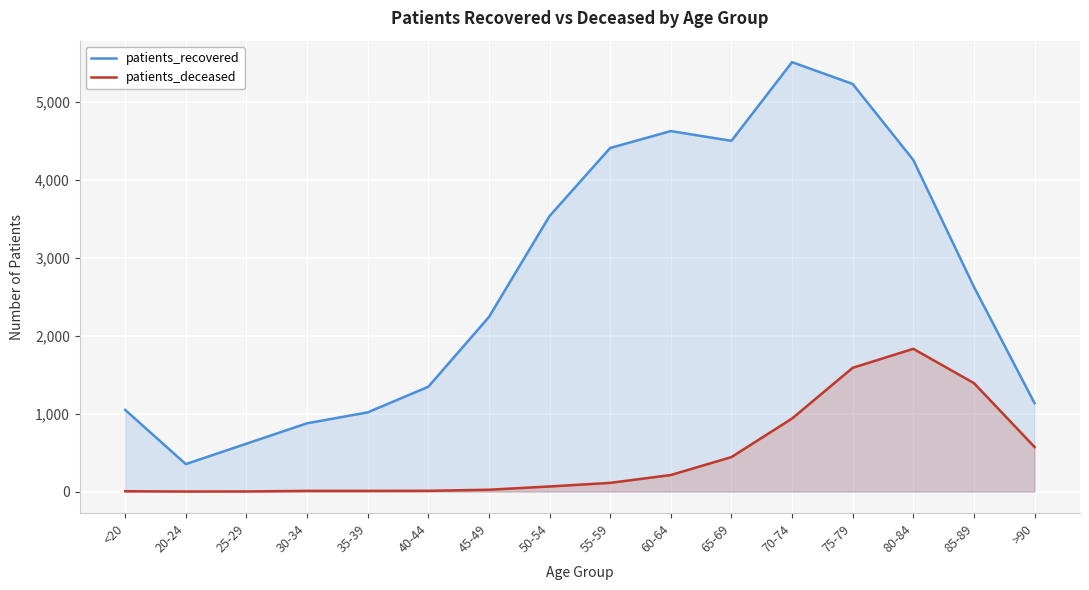

At which label is patients_deceased closest to 917?

70-74